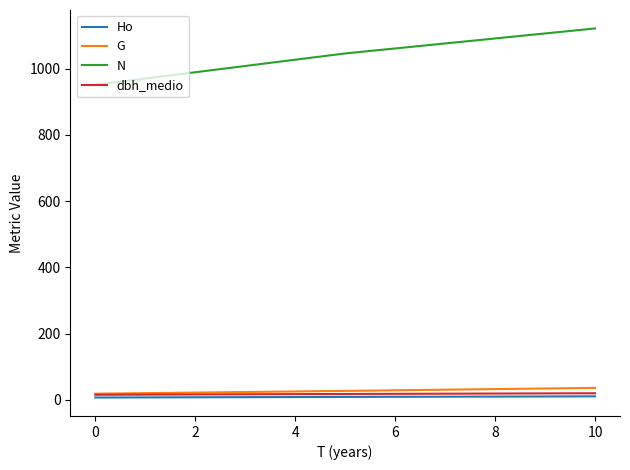

Which series has the widest spread of values?

N